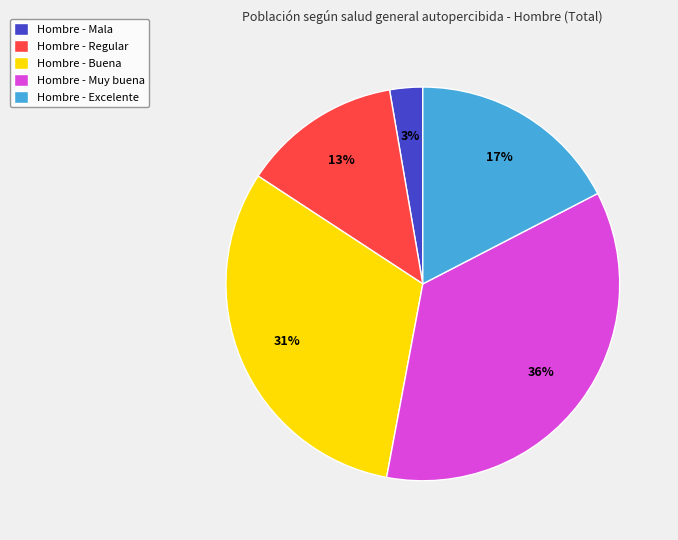

Do Hombre - Buena and Hombre - Regular together represent more than half of the pie?

No